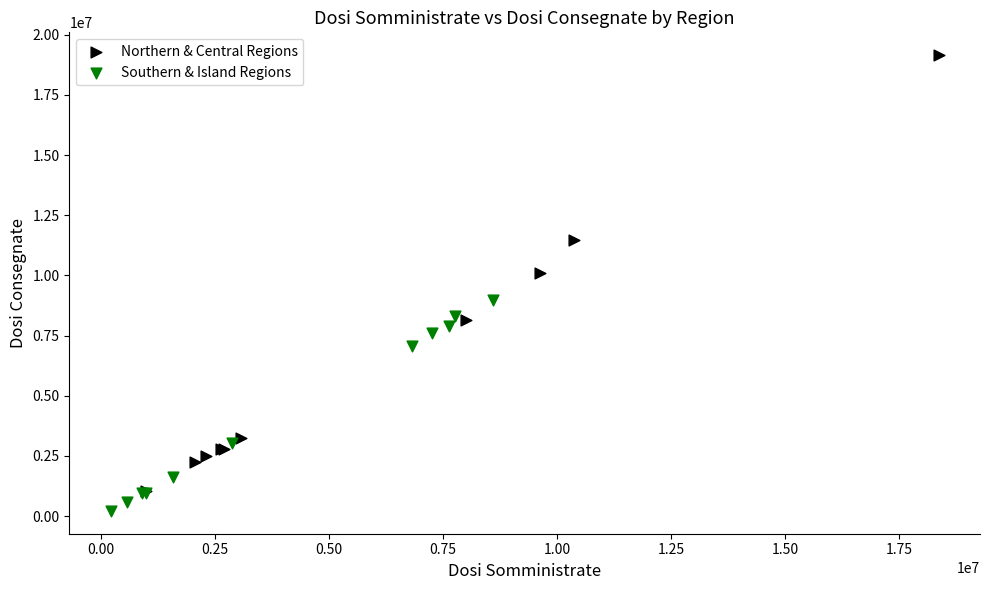

Which series contains the highest Y value?

Northern & Central Regions